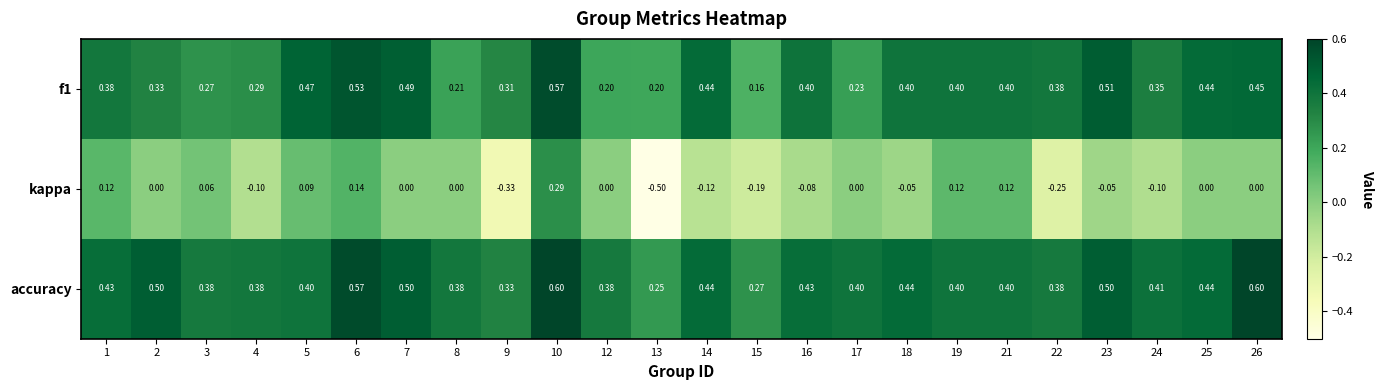

Which series has the largest range (max minus min)?

kappa